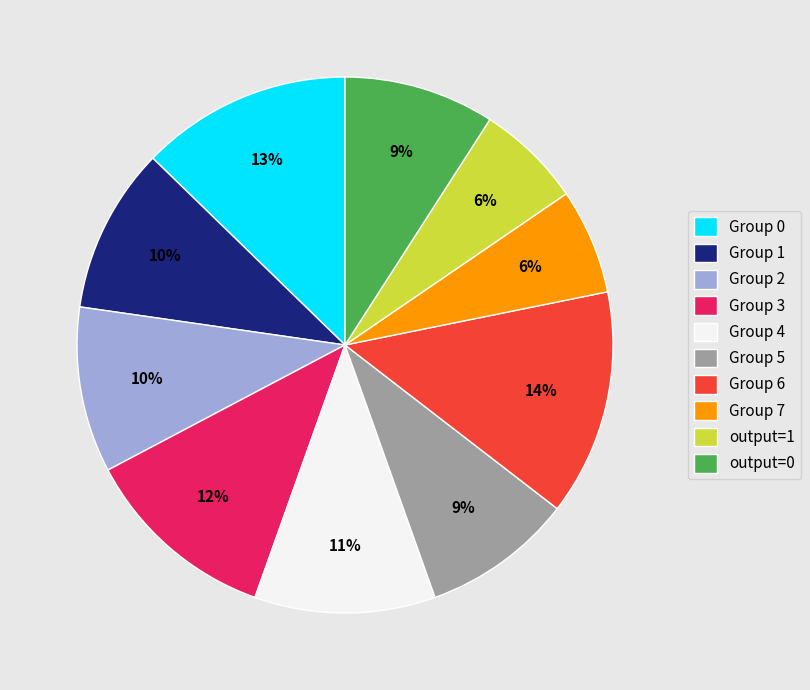

Do Group 0 and Group 5 together represent more than half of the pie?

No